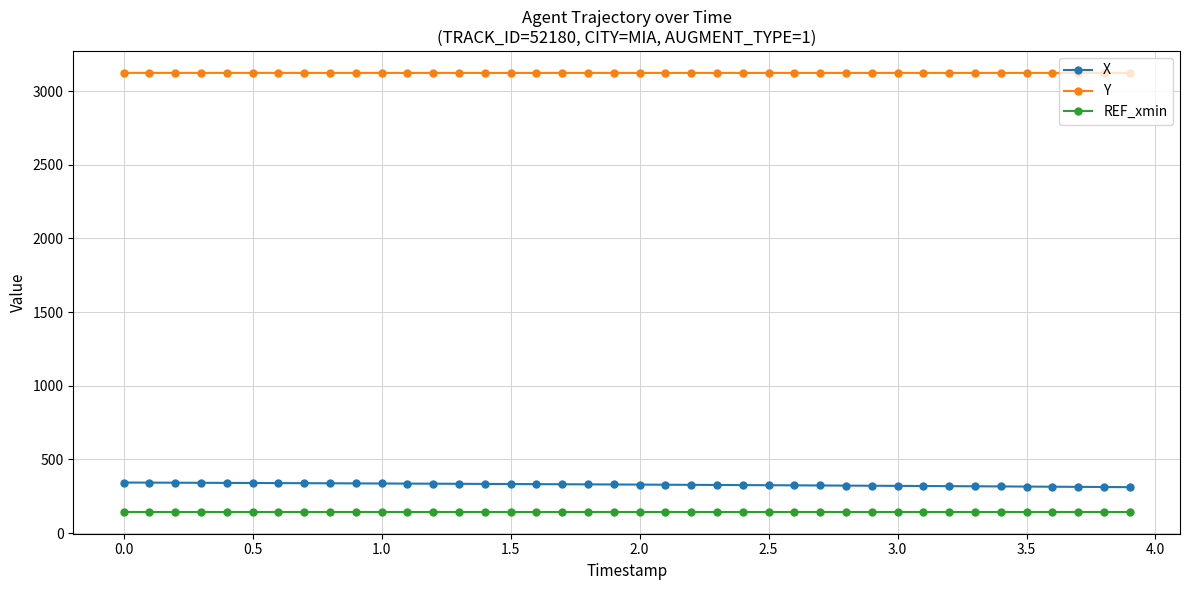

What is the maximum value shown in the chart?

3123.8